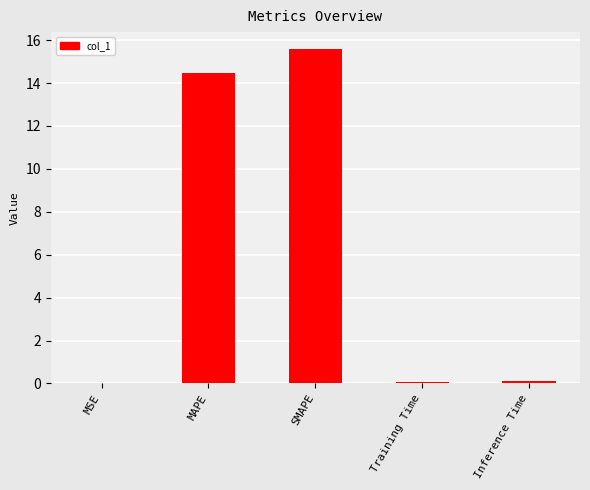

Between SMAPE and Training Time, which is larger?

SMAPE